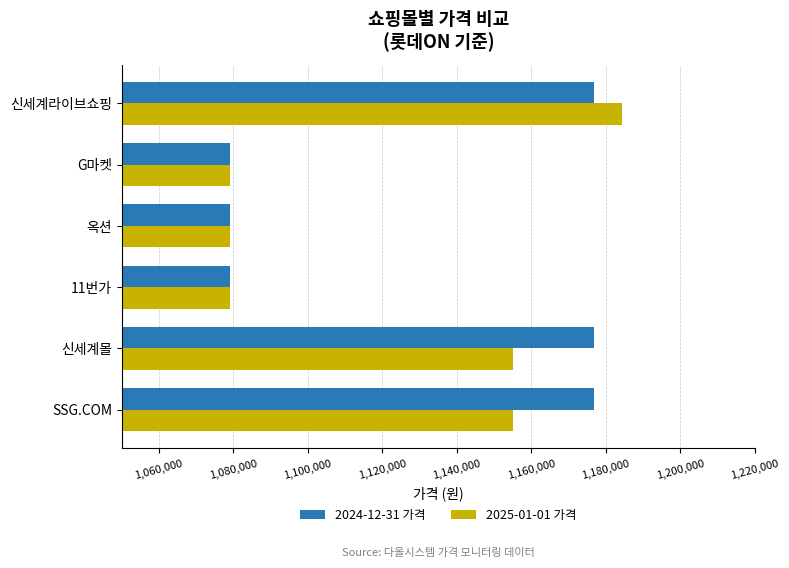

At which label does 2025-01-01 가격 reach its peak?

신세계라이브쇼핑